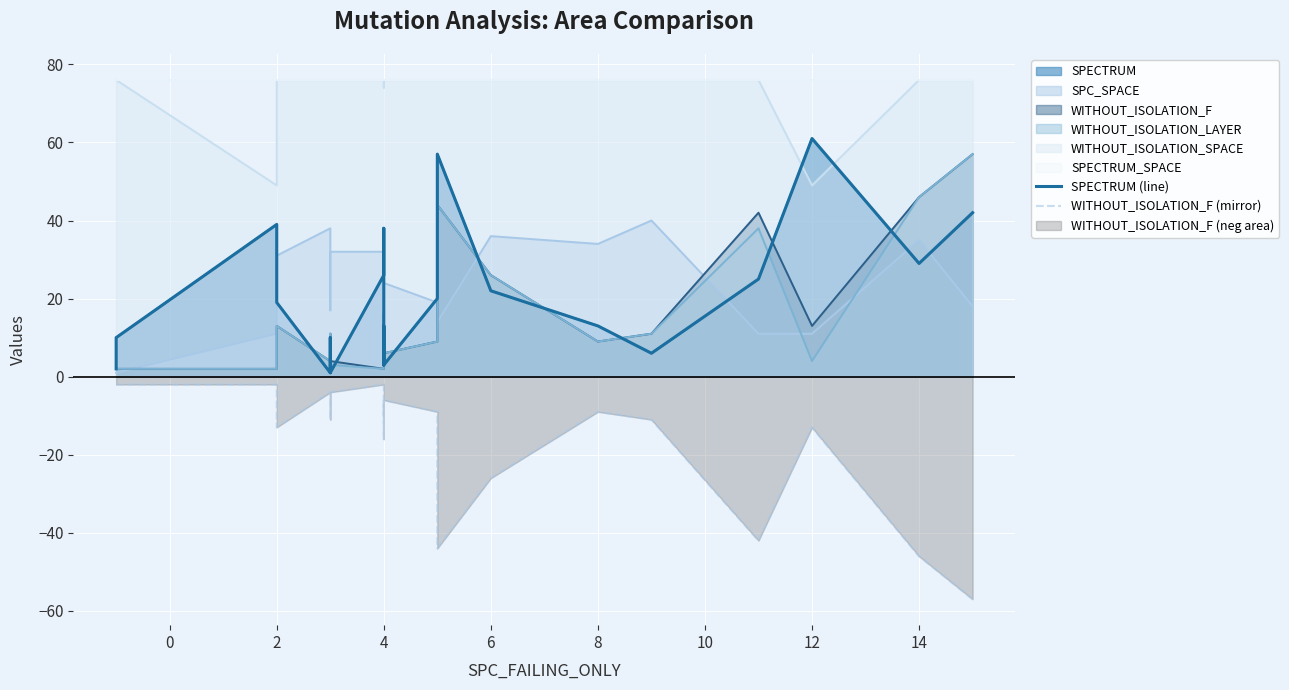

What is the sum of the WITHOUT_ISOLATION_F (mirror) values at 14 and 4?

-57